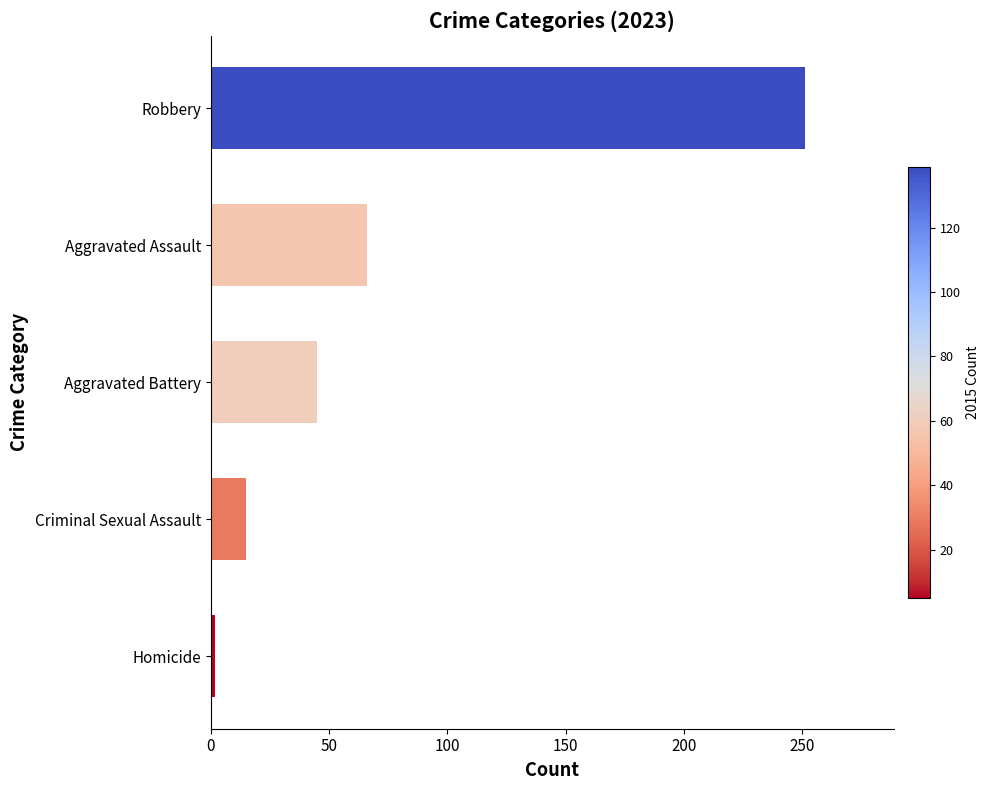

Reading bottom to top, extract all data points from this chart.

Homicide=2	Criminal Sexual Assault=15	Aggravated Battery=45	Aggravated Assault=66	Robbery=251